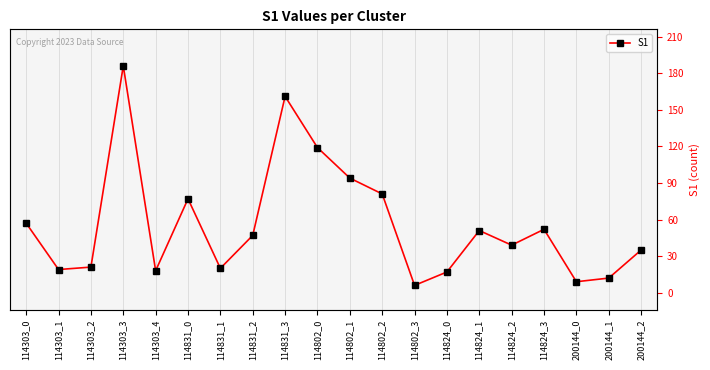

At which category does the data reach its first local valley?

114303_1